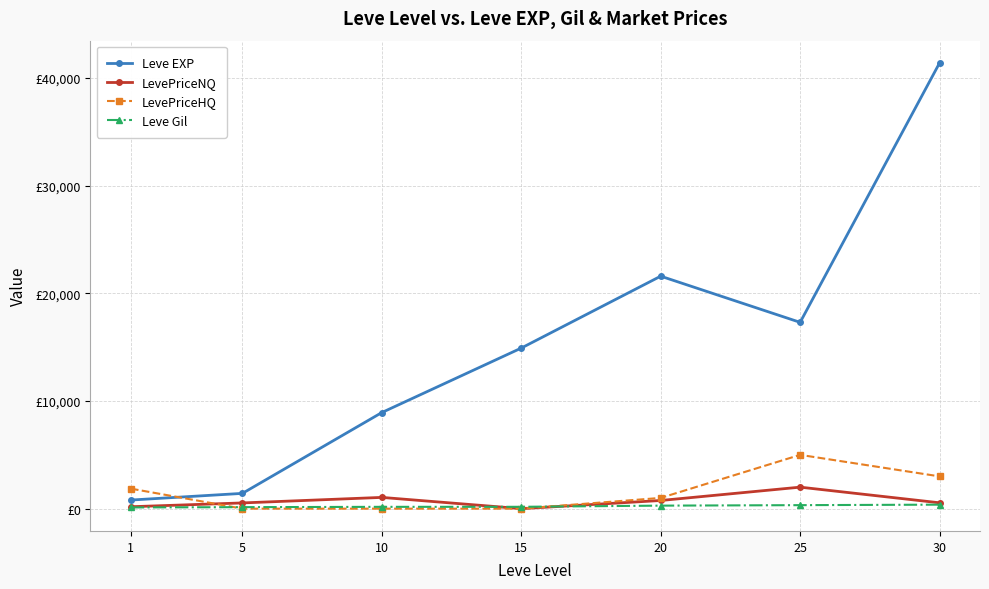

What is the value of the Leve EXP point at the 7th from the left?

41410